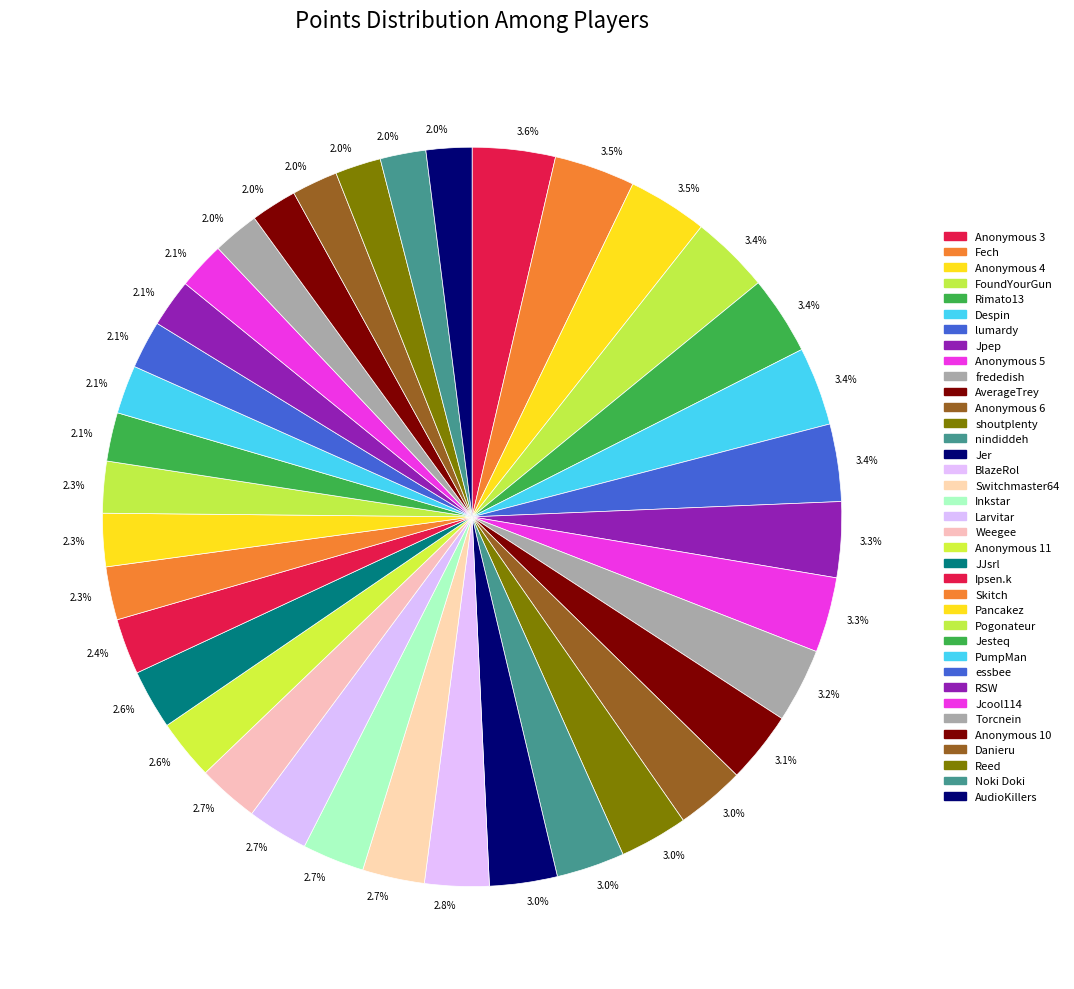

Which has a higher value, shoutplenty or Jcool114?

shoutplenty